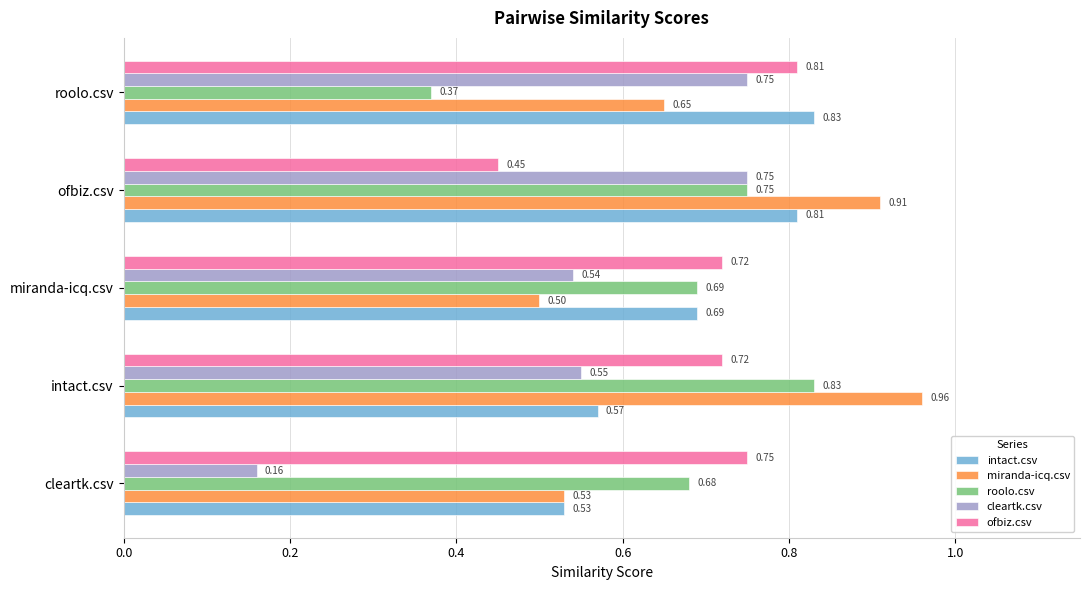

At which label is ofbiz.csv closest to 0?

ofbiz.csv